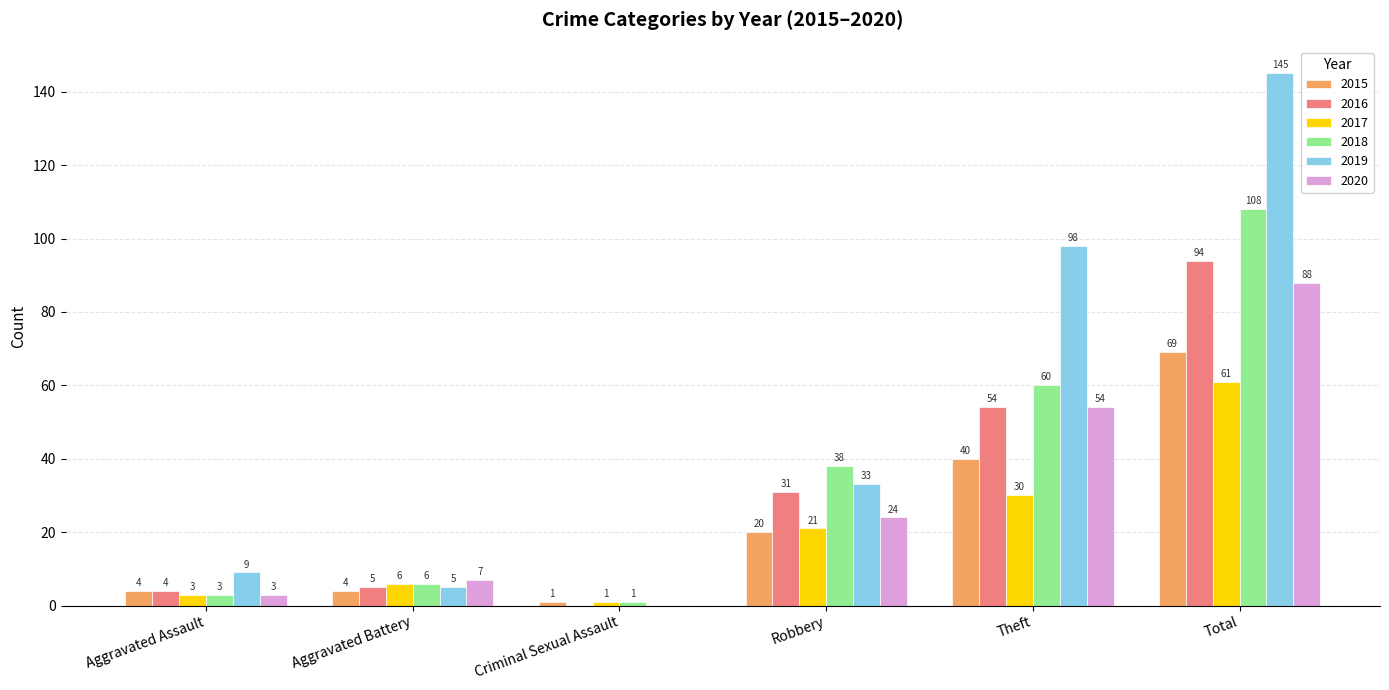

At which label is 2019 closest to 72?

Theft